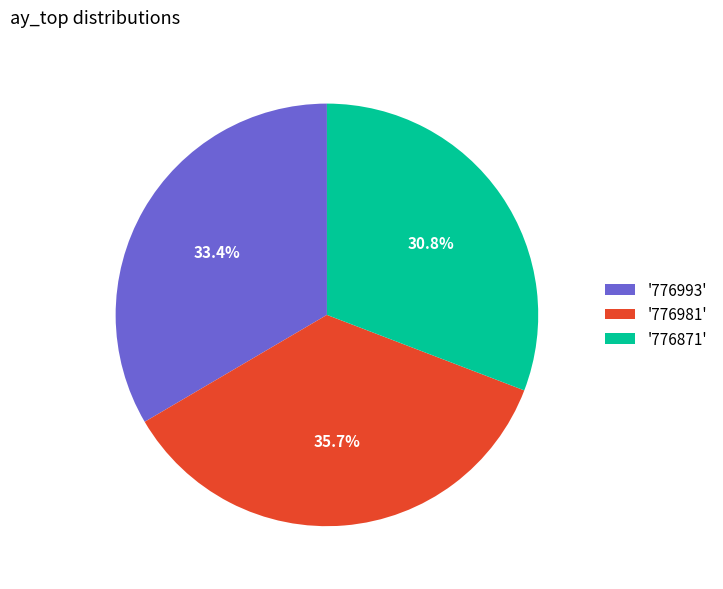

Between '776993' and '776871', which is larger?

'776993'